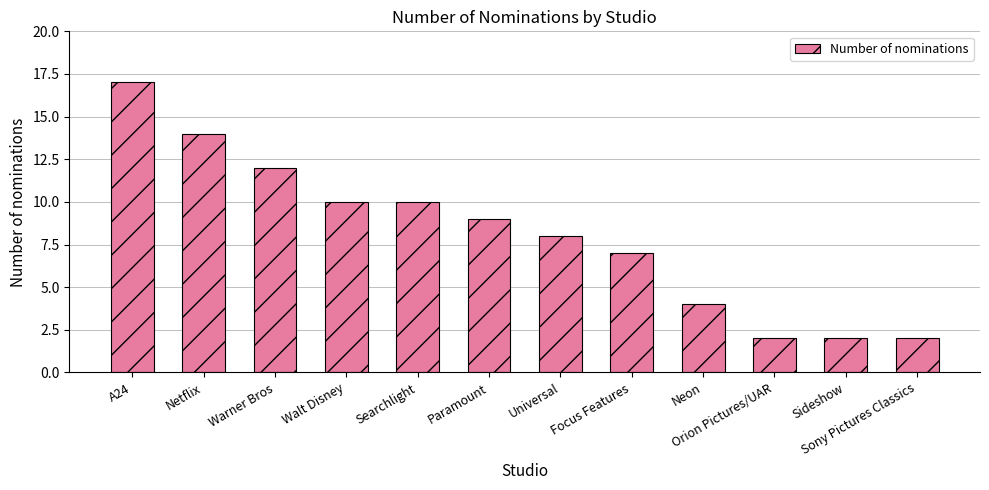

What is the ratio of the value at Universal to the value at Sony Pictures Classics?

4.0